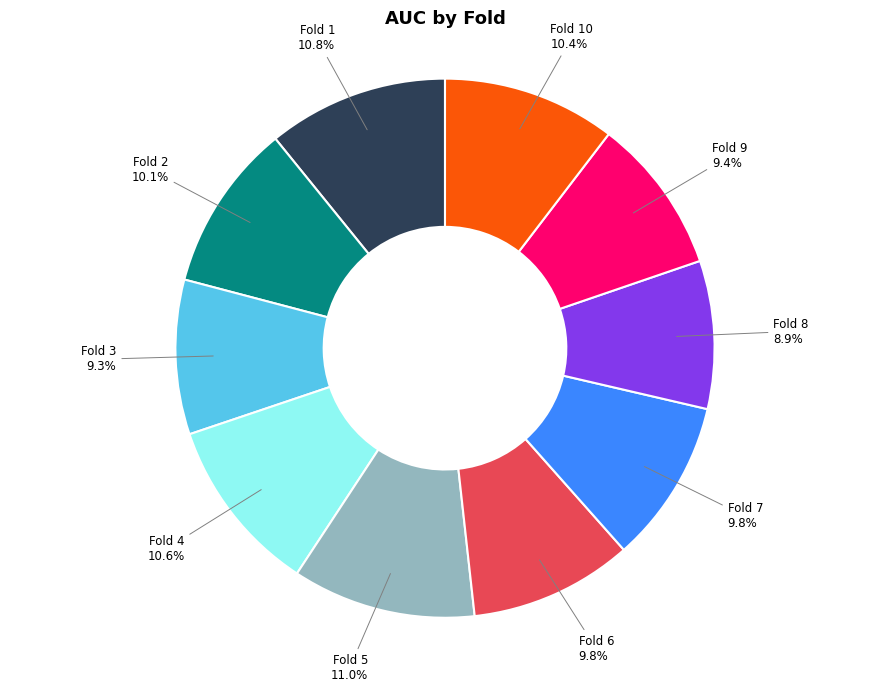

The Fold 3 slice represents 9% of the pie. True or false?

True